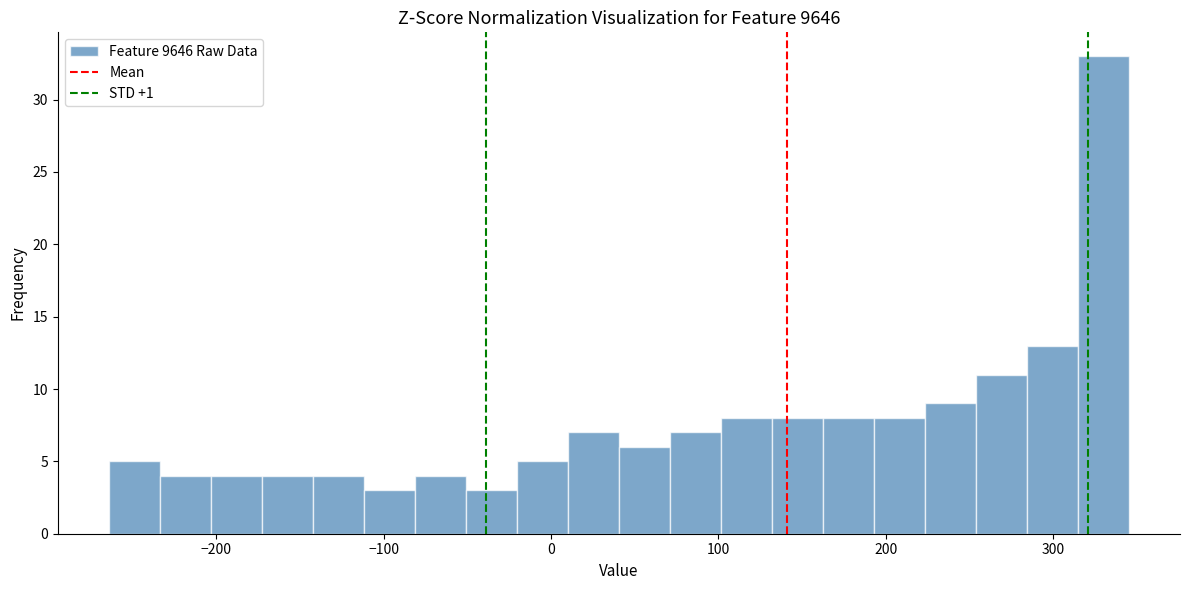

Read against the x-axis, roughly where is the centre of the tallest bar?

330